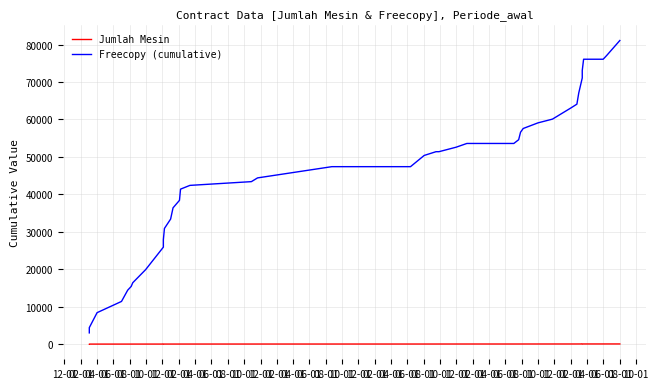

The value of Freecopy (cumulative) at 04-01 is 8400. True or false?

True